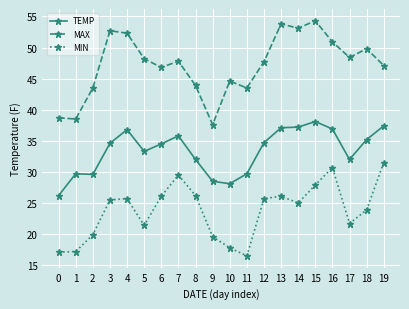

Count the number of data series in this chart.

3